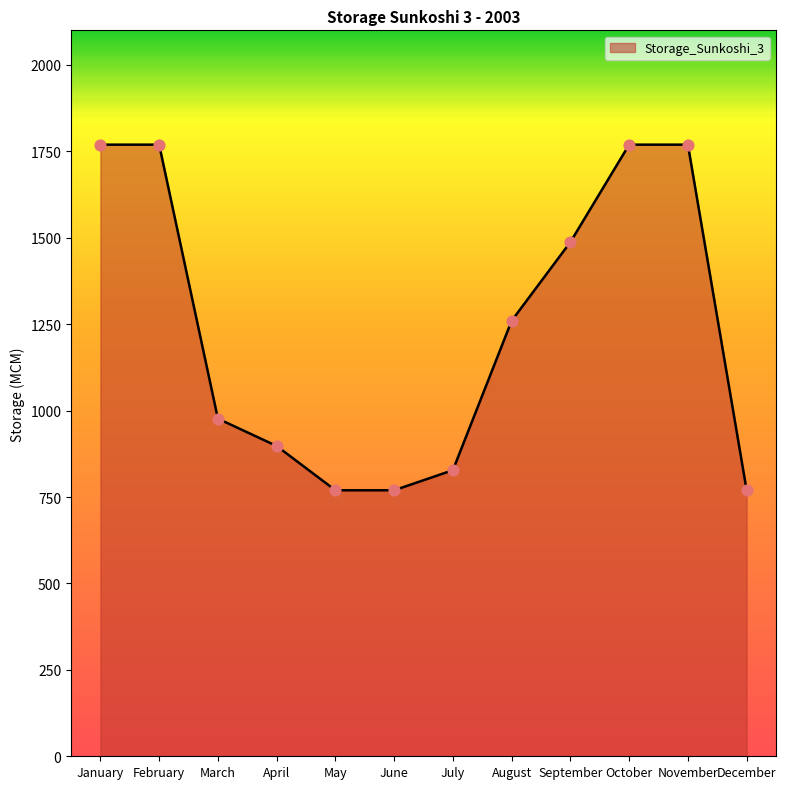

Between June and September, which is larger?

September